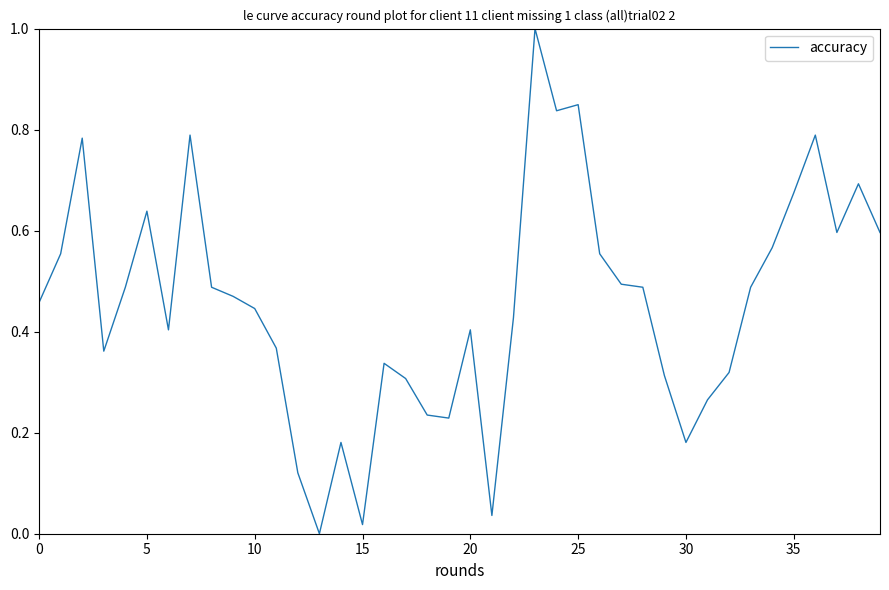

What is the greatest value displayed?

1.0